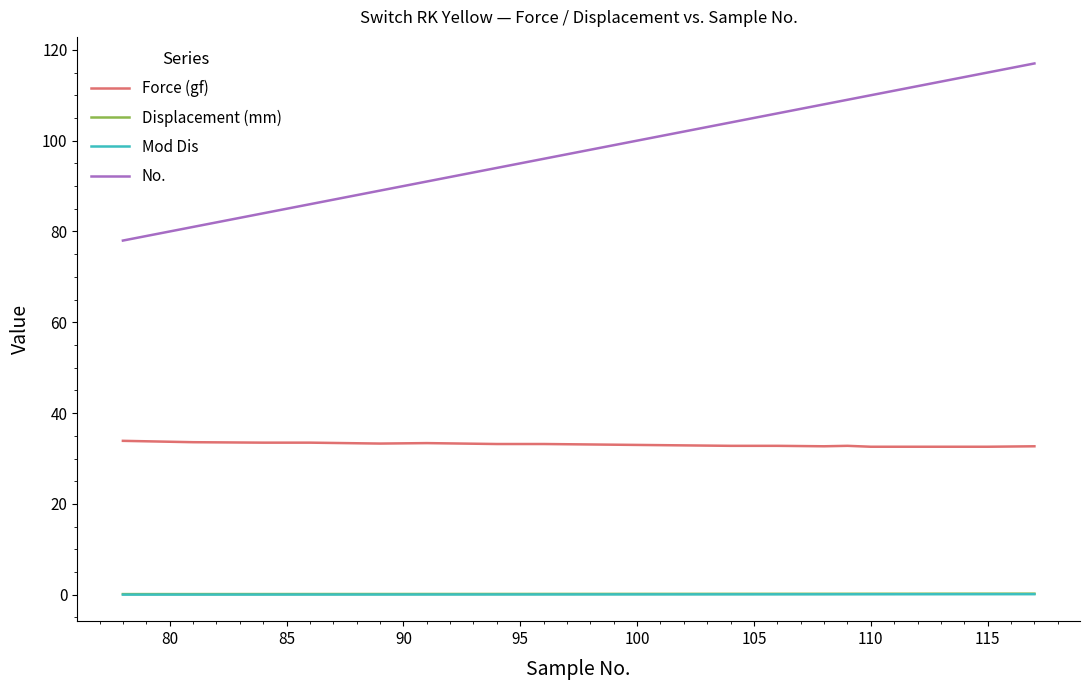

True or false: Force (gf) and Displacement (mm) intersect in this chart.

False